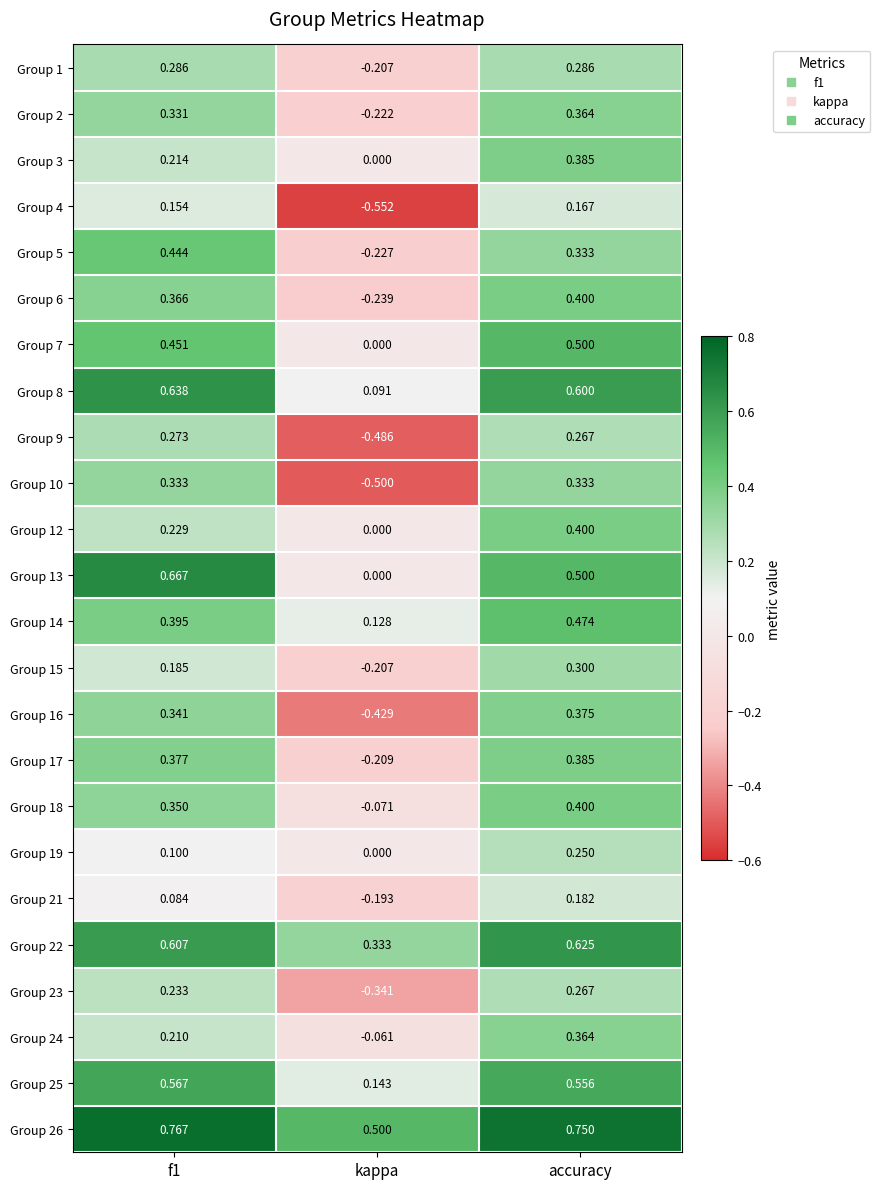

At f1, list the series in order from largest to smallest.

Group 26, Group 13, Group 8, Group 22, Group 25, Group 7, Group 5, Group 14, Group 17, Group 6, Group 18, Group 16, Group 10, Group 2, Group 1, Group 9, Group 23, Group 12, Group 3, Group 24, Group 15, Group 4, Group 19, Group 21